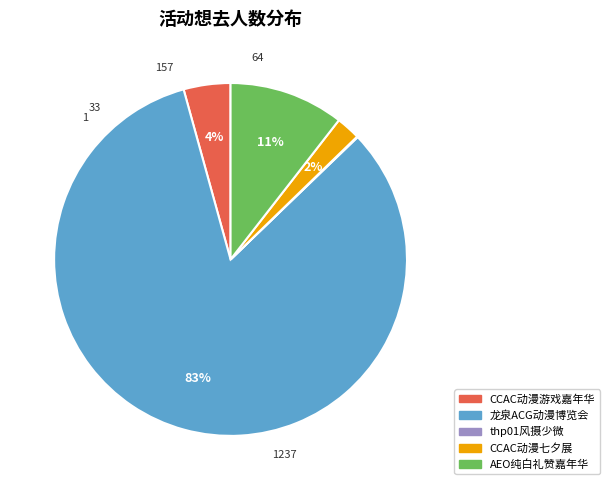

To the nearest percent, what is the difference between the largest and smallest slice percentages?

83%